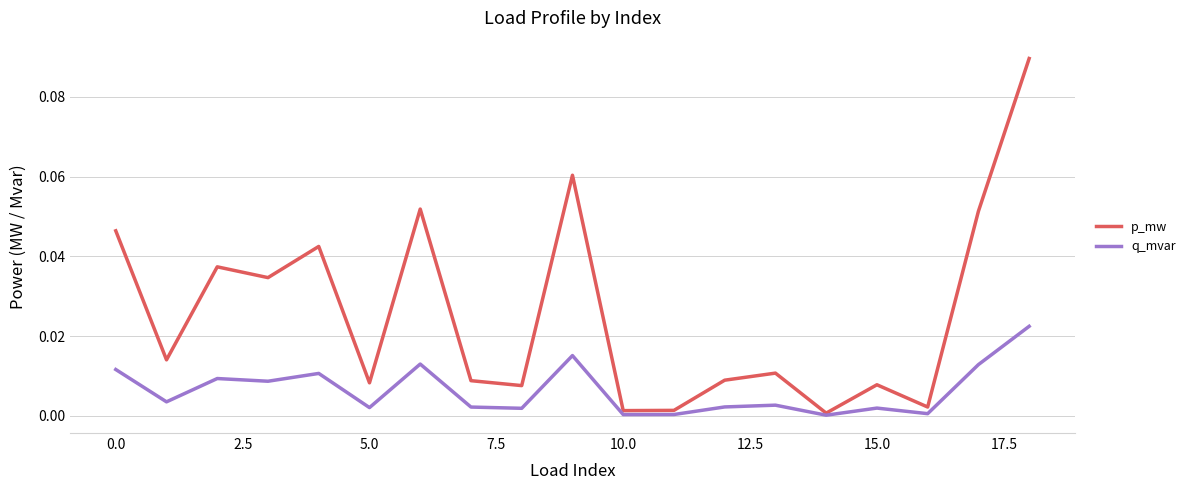

Rank the series by their maximum value, from lowest to highest.

q_mvar, p_mw